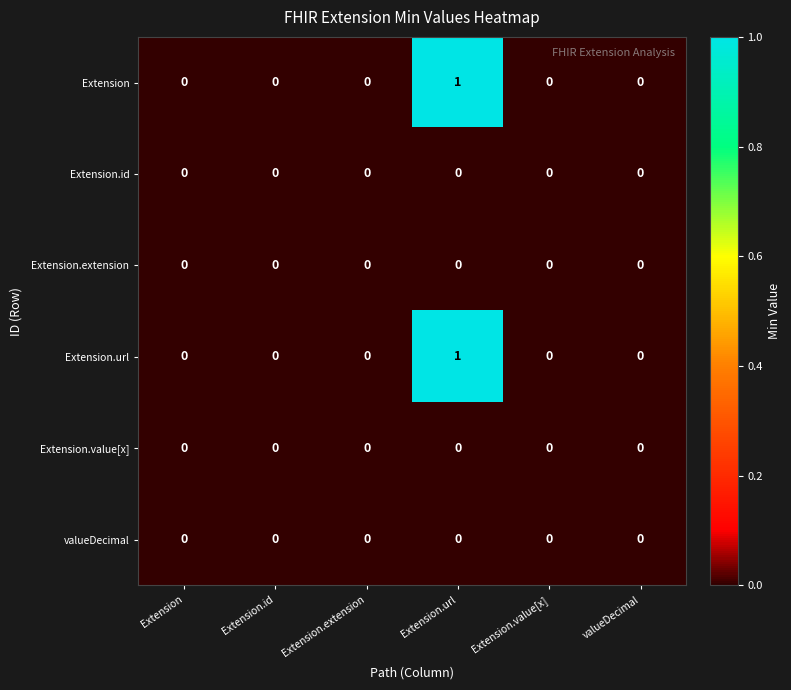

True or false: Extension.url has a value of -1 at Extension.

False